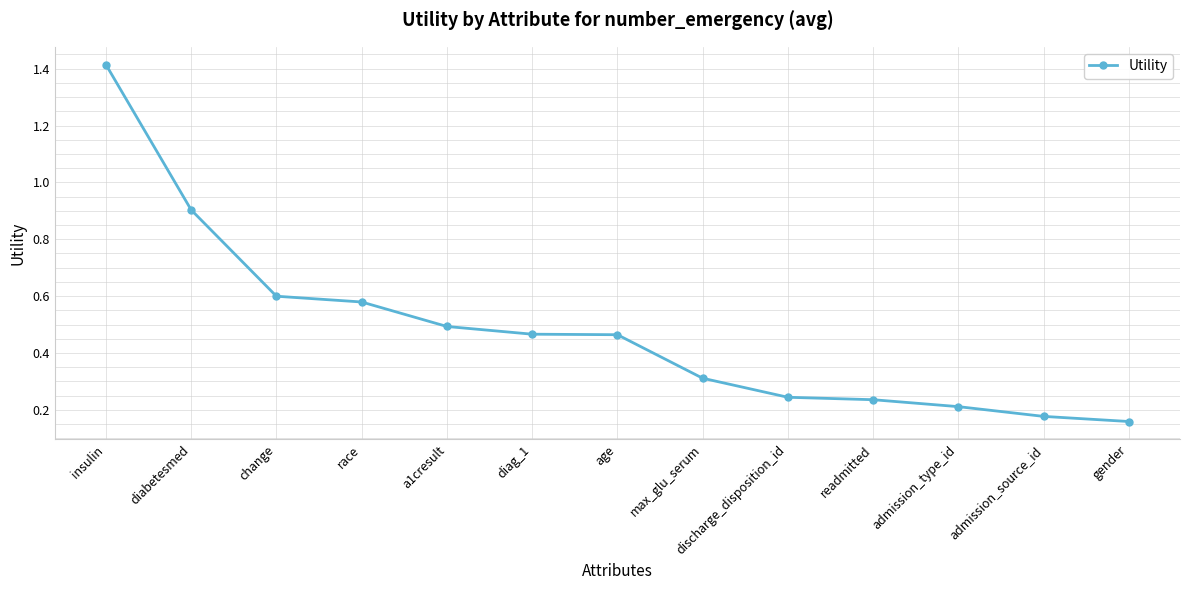

What is the label of the 4th point from the left?

race